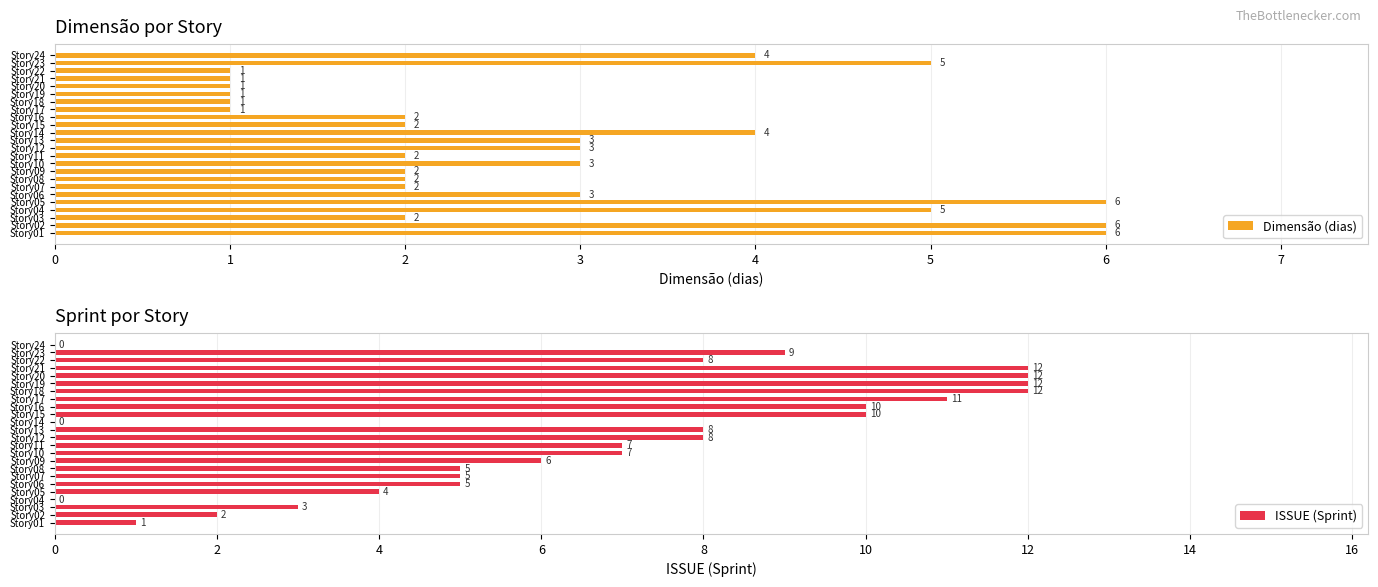

True or false: Dimensão (dias) has a value of 2 at Story11.

True